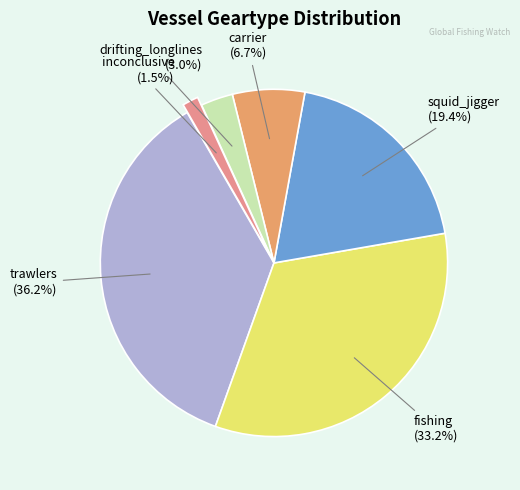

Does any single category account for the majority?

No